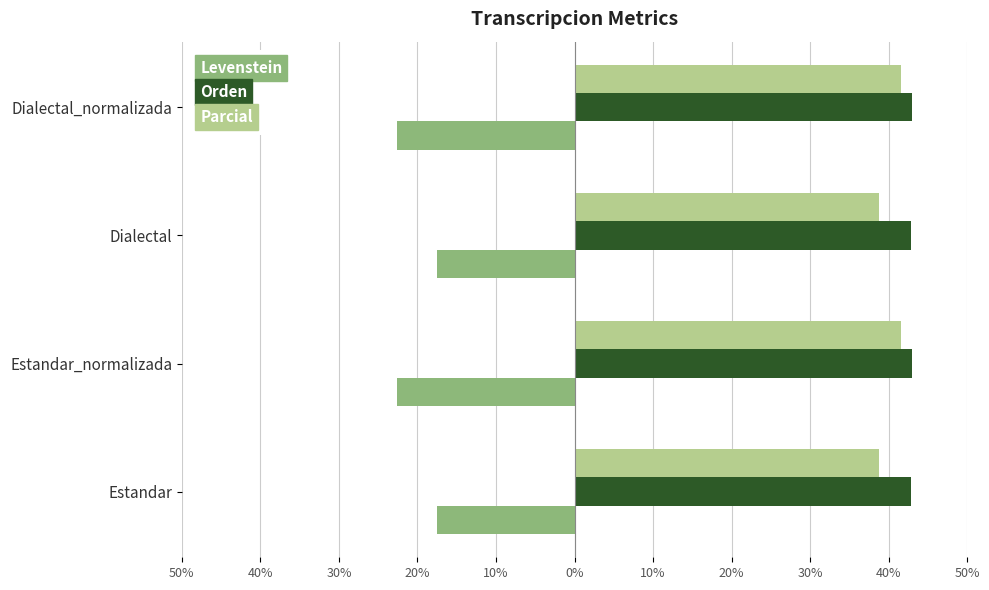

What are all the series names shown in the legend?

Levenstein, Orden, Parcial